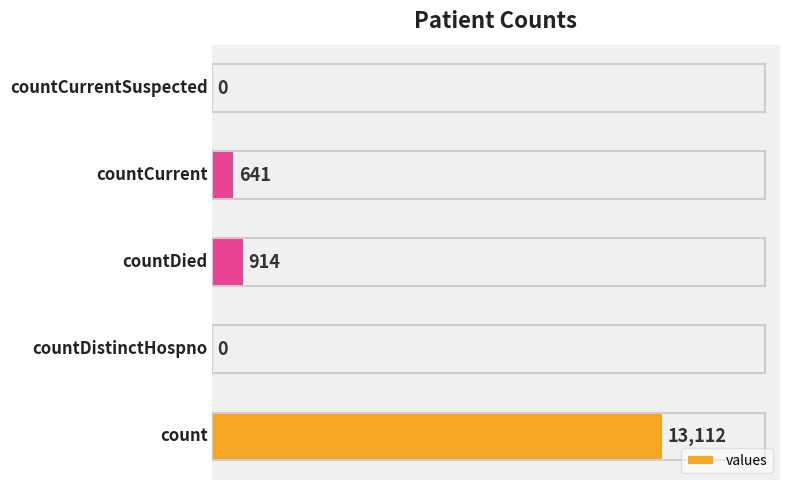

What is the maximum value shown in the chart?

13112